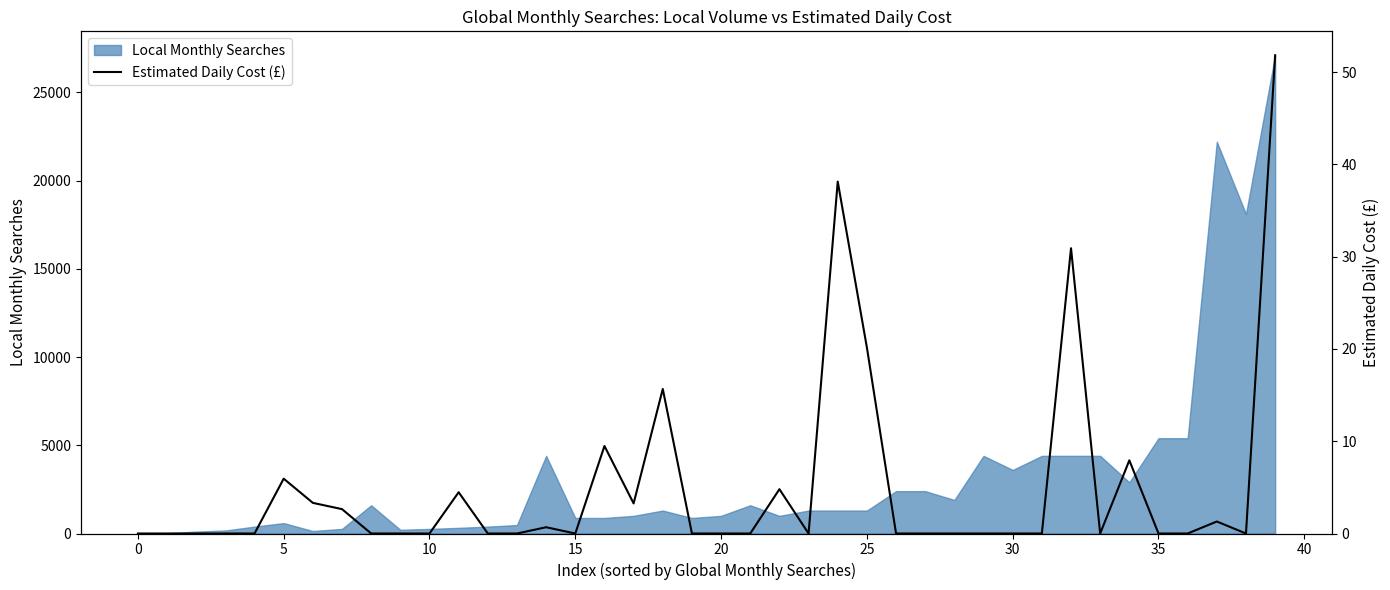

True or false: the data shows 17.9 at 30.

False